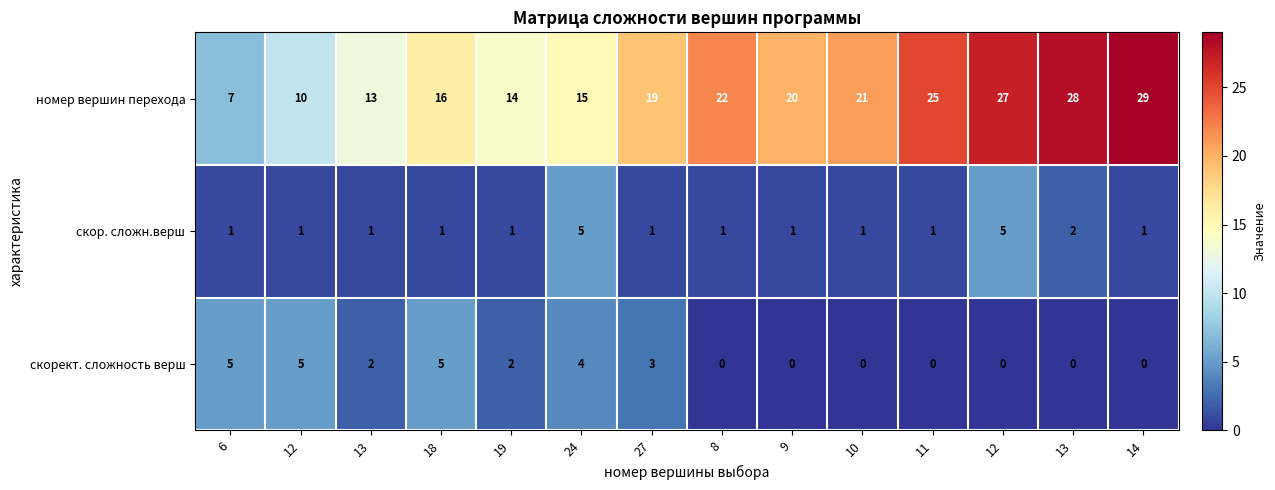

How many data points in скорект. сложность верш are less than 2?

7